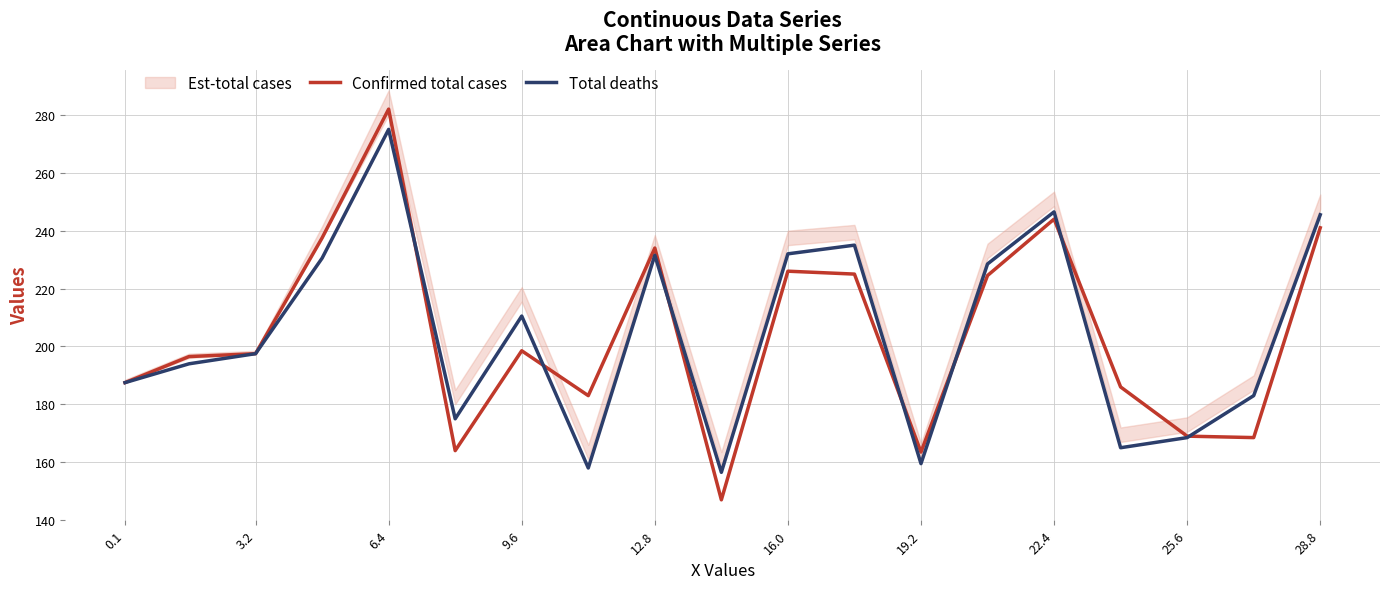

Where is the first local maximum for Total deaths?

6.4